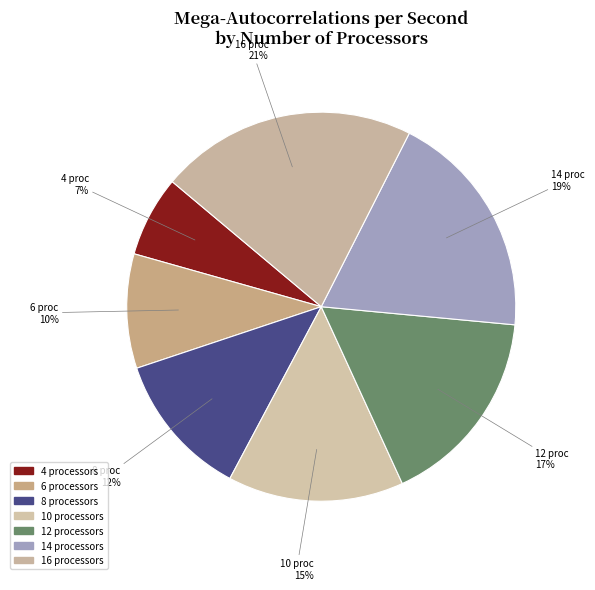

Does any single category account for the majority?

No